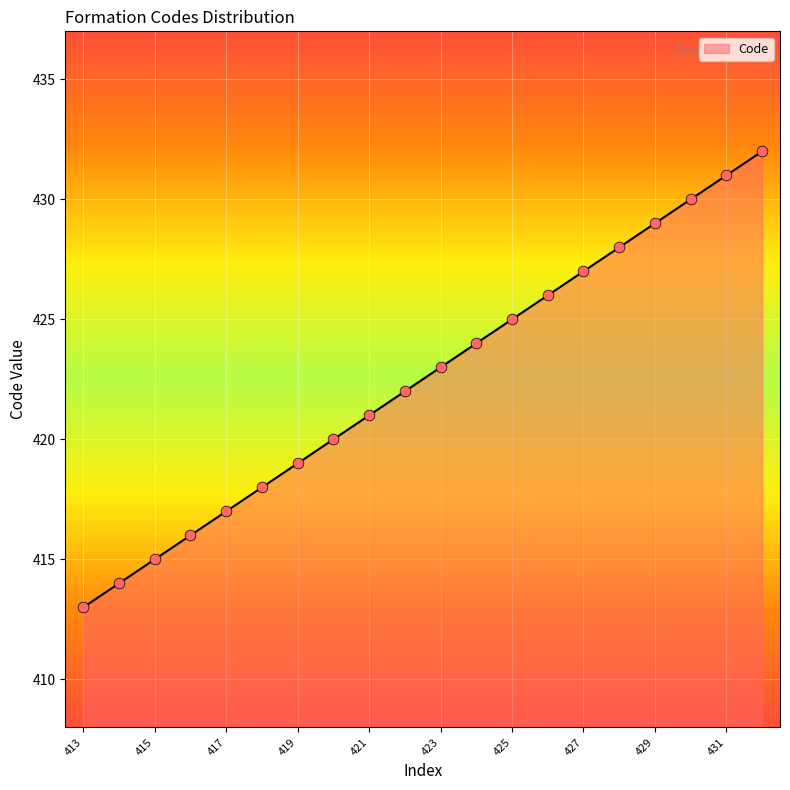

What is the difference between the maximum and minimum values?

19